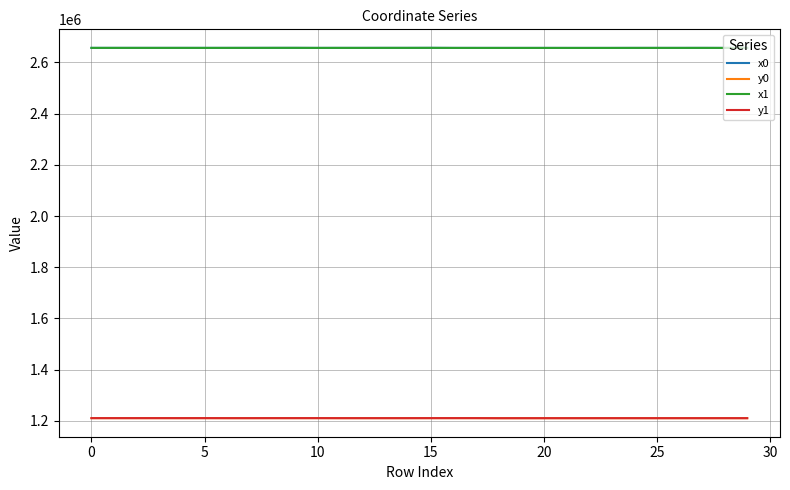

True or false: x0 and y1 intersect in this chart.

False